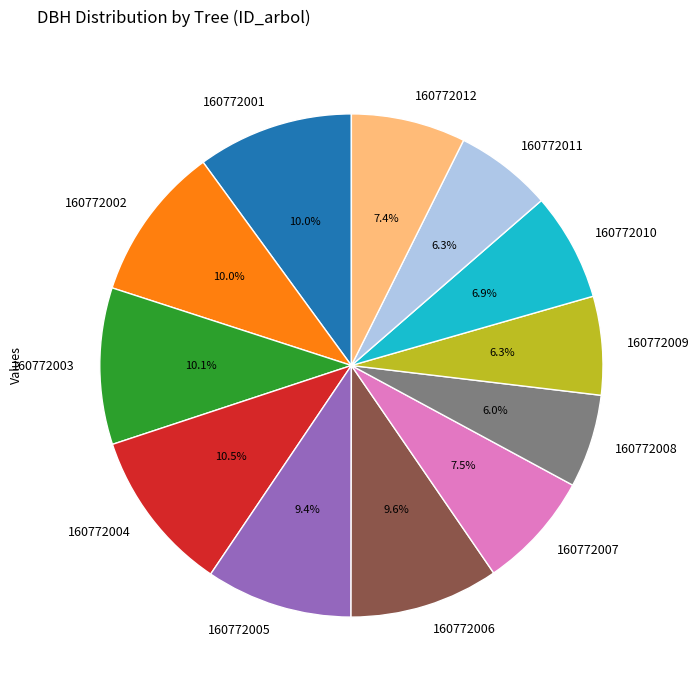

What is the ratio of the value at 160772009 to the value at 160772011?

1.0